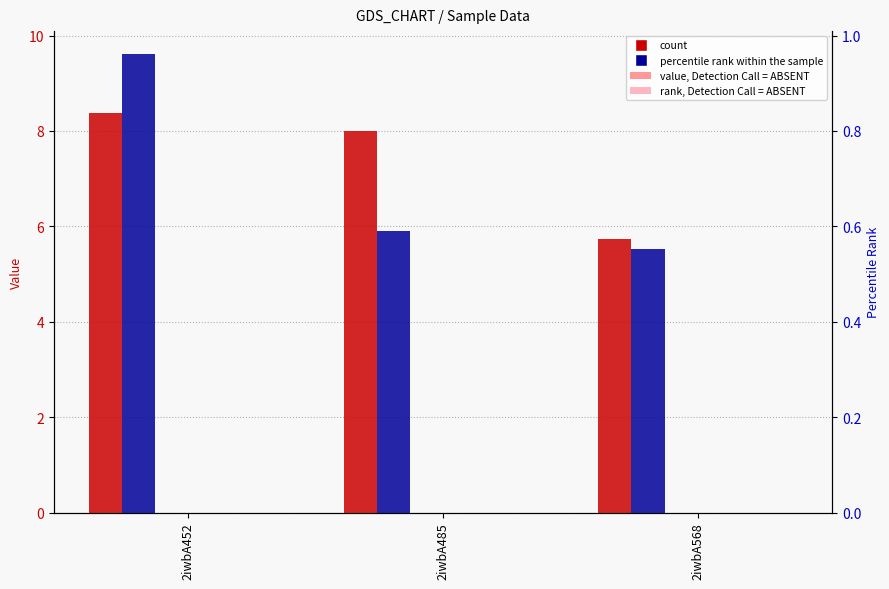

How many groups of bars are there?

3